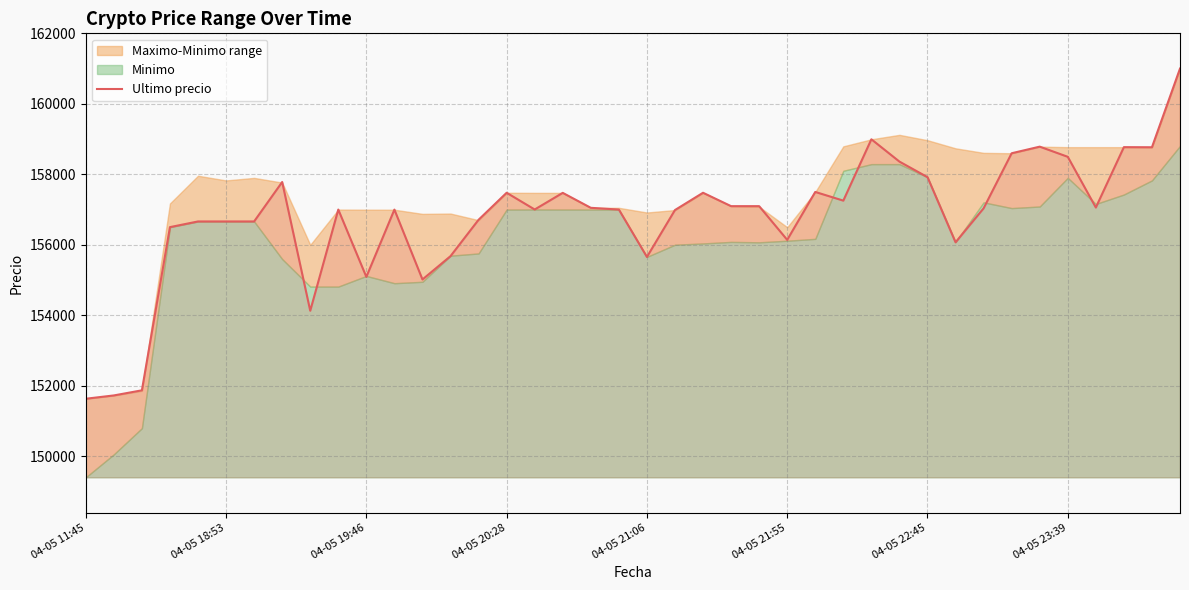

Reading left to right, extract all data points from this chart.

151633	151727	151872	156502	156663	156663	156663	157782	154130	157000	155090	156999	155017	155679	156711	157477	157002	157474	157050	157000	155656	156987	157477	157097	157097	156141	157500	157254	158994	158361	157920	156071	157036	158598	158785	158497	157058	158771	158768	161000